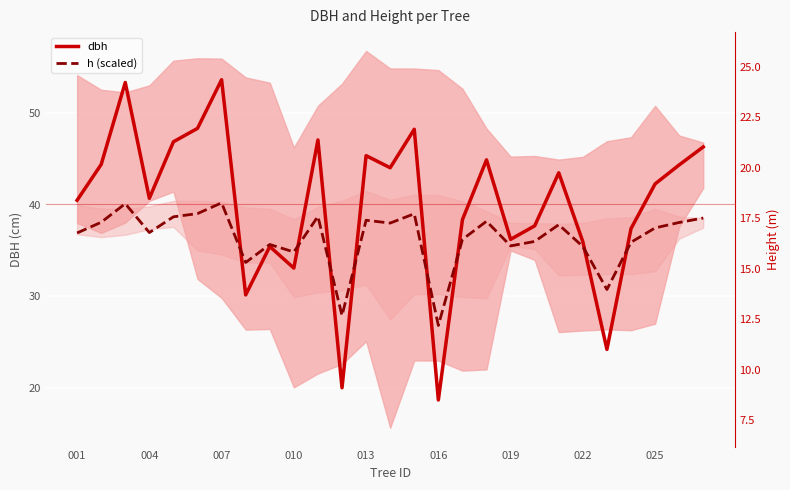

How many interior local peaks does the dbh series have?

8